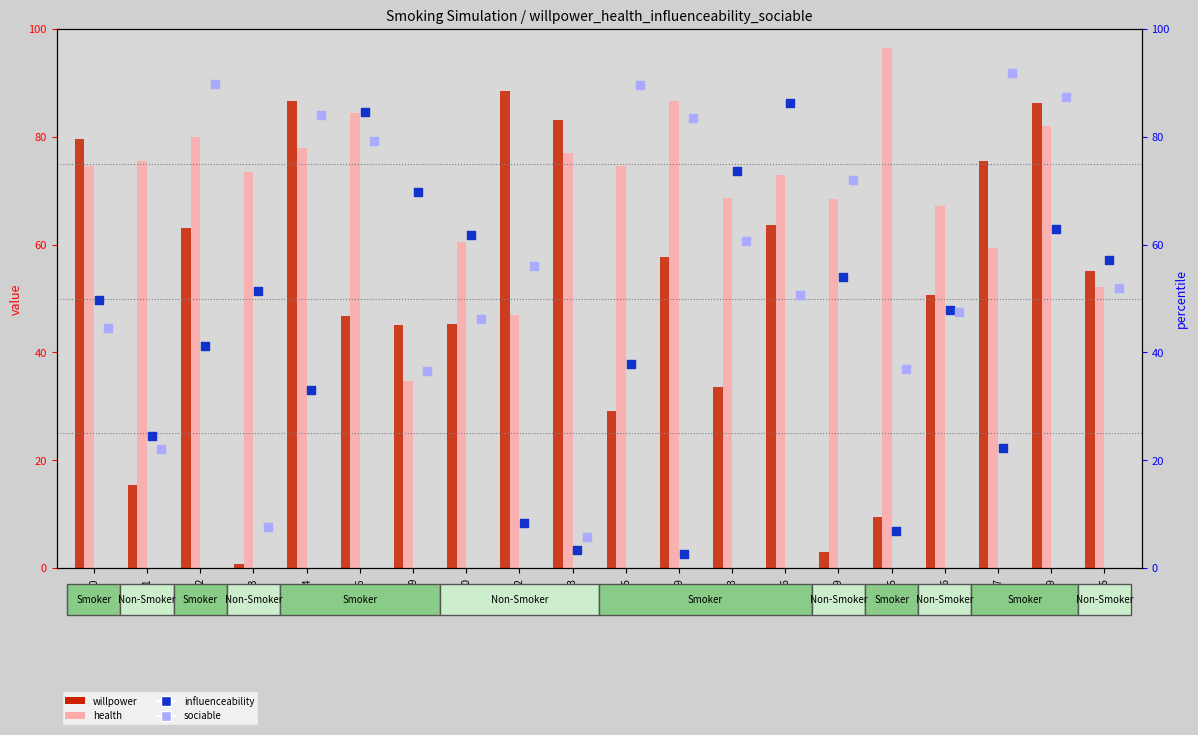

Which series has the largest total across all categories?

health